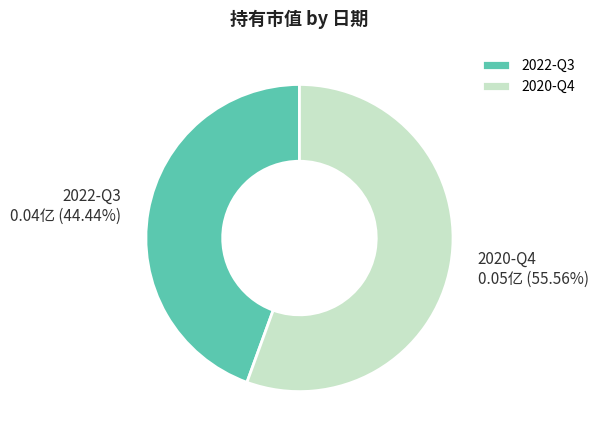

Is it true that 2020-Q4 is 56% of the pie?

True